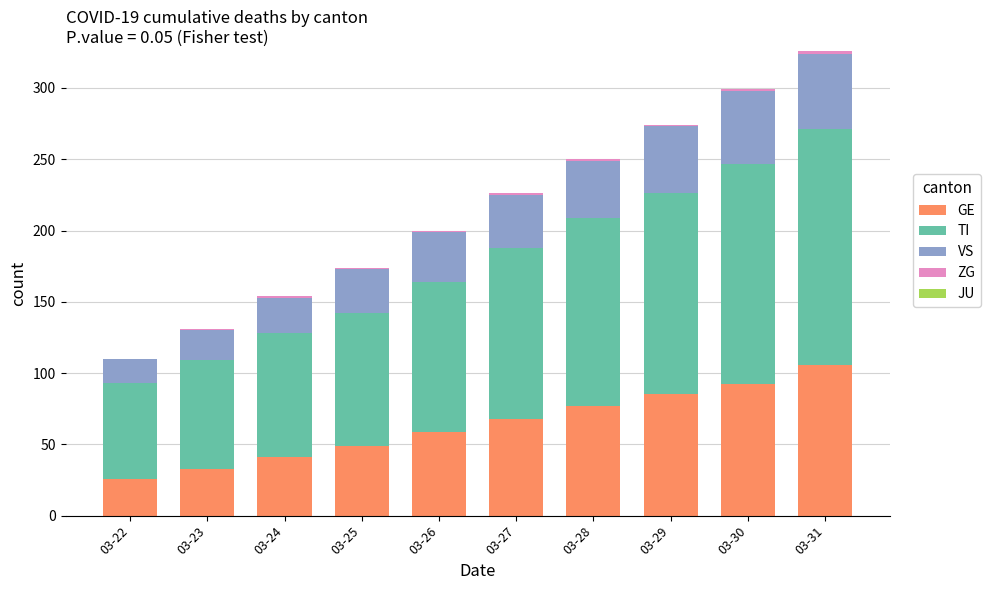

At which category is the sum across all series the highest?

03-31